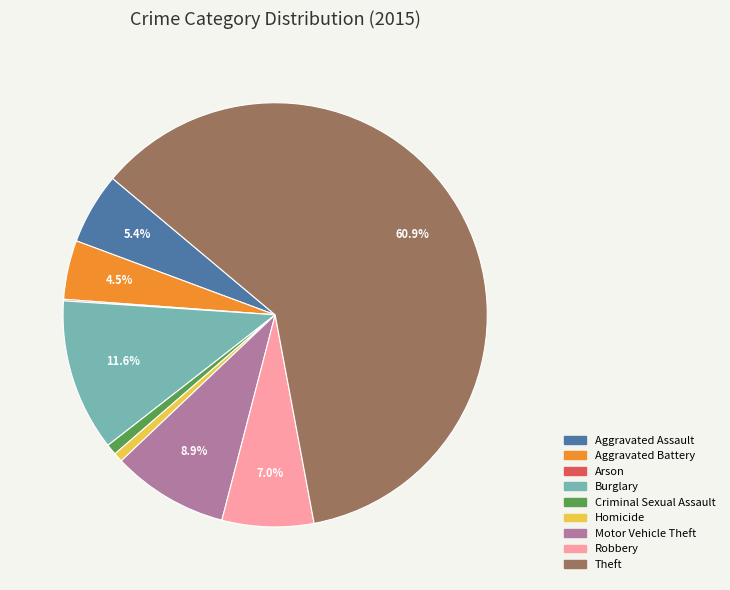

What portion of the pie excludes Motor Vehicle Theft?

91.1%